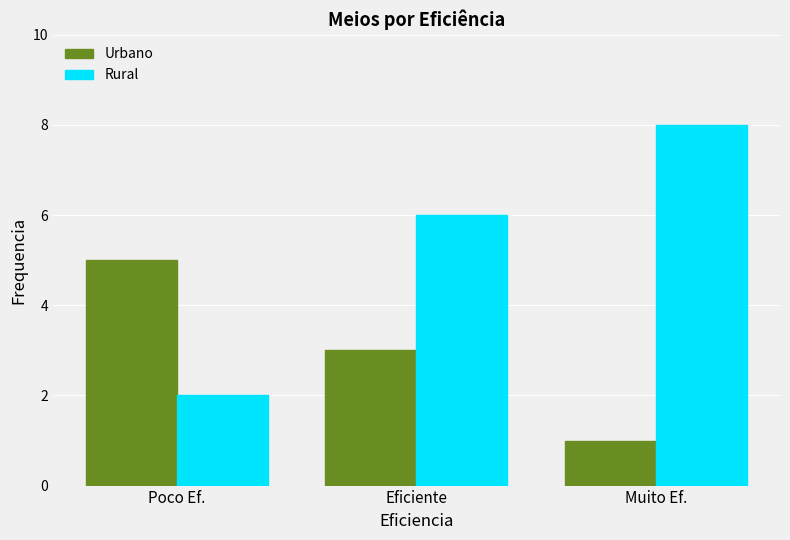

How many bars are there in total?

6